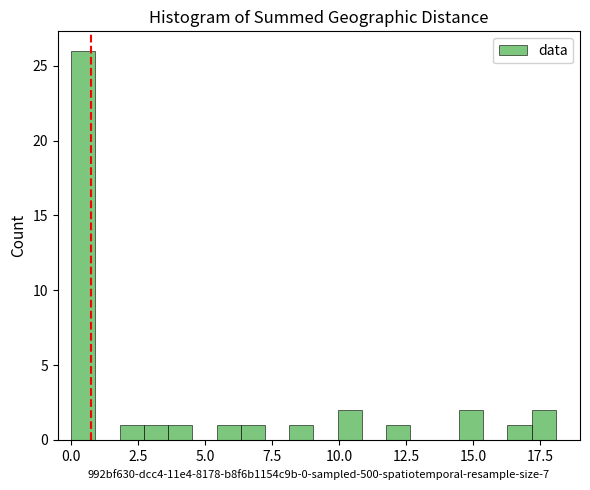

Read against the x-axis, roughly where is the centre of the tallest bar?

0.5